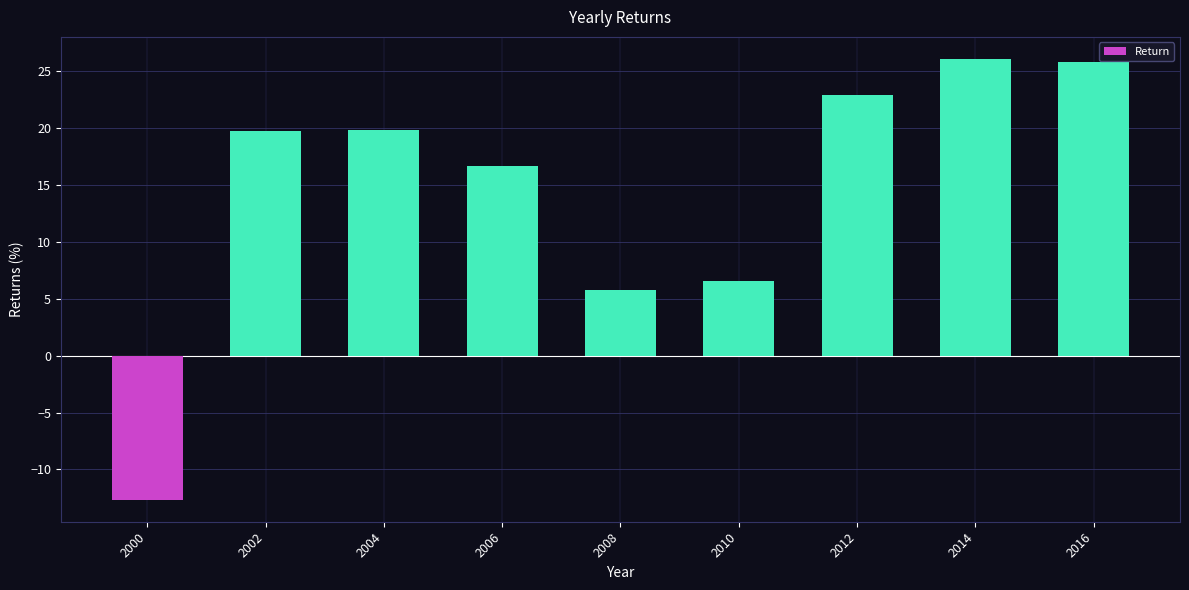

Between 2004 and 2006, which is larger?

2004